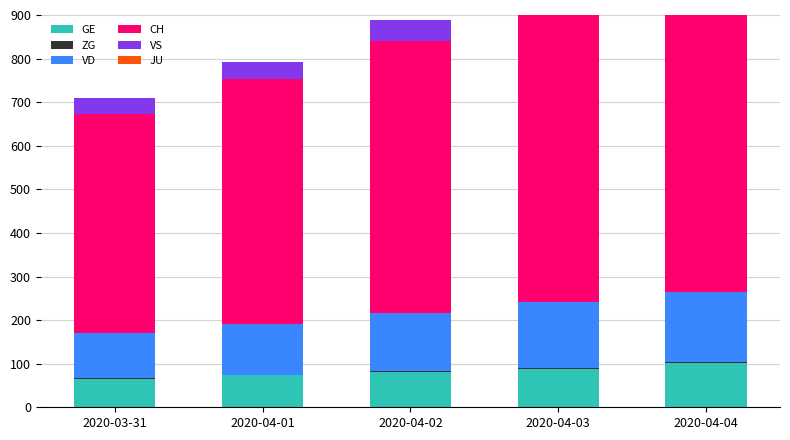

List the series in order of their peak value, lowest first.

JU, ZG, VS, GE, VD, CH